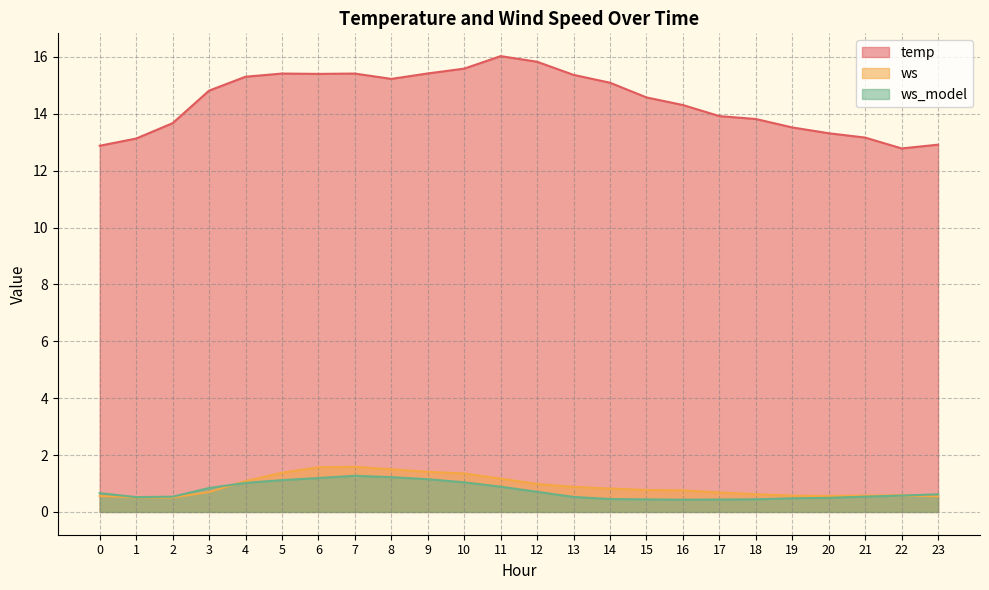

Where is the first local maximum for temp?

5